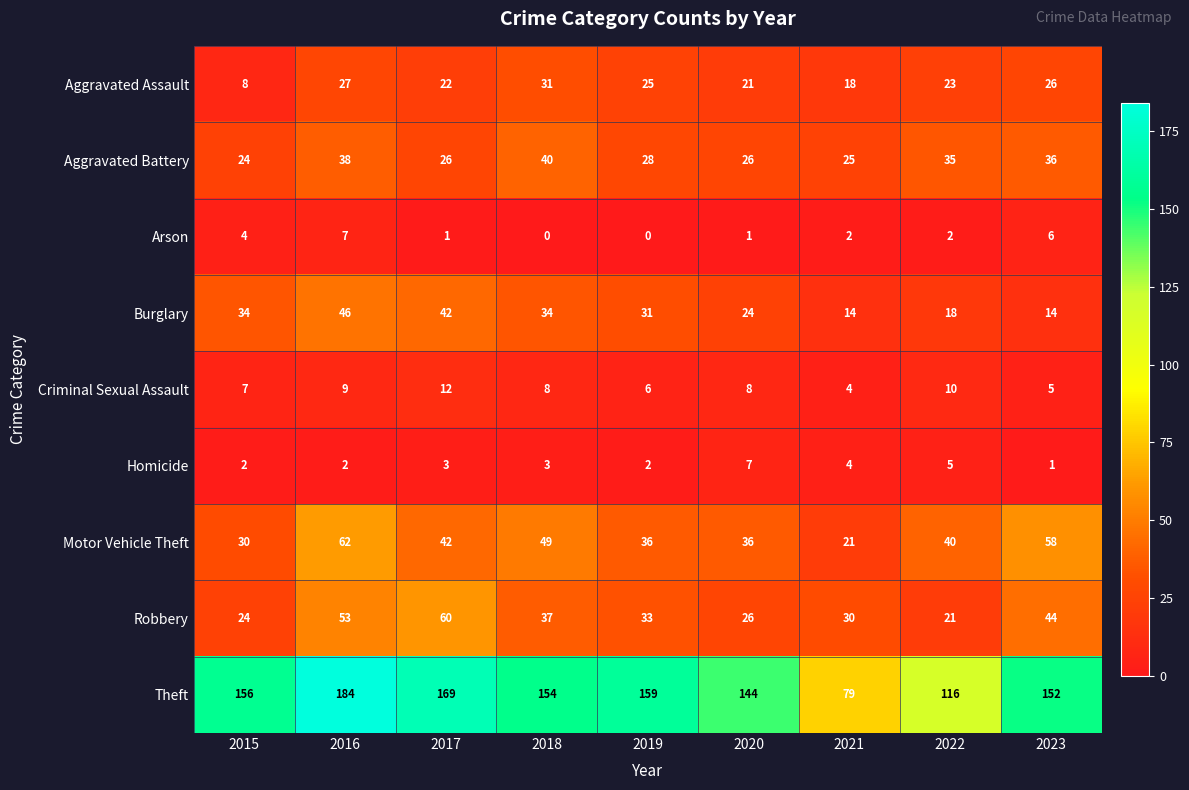

What is the maximum value shown in the chart?

184